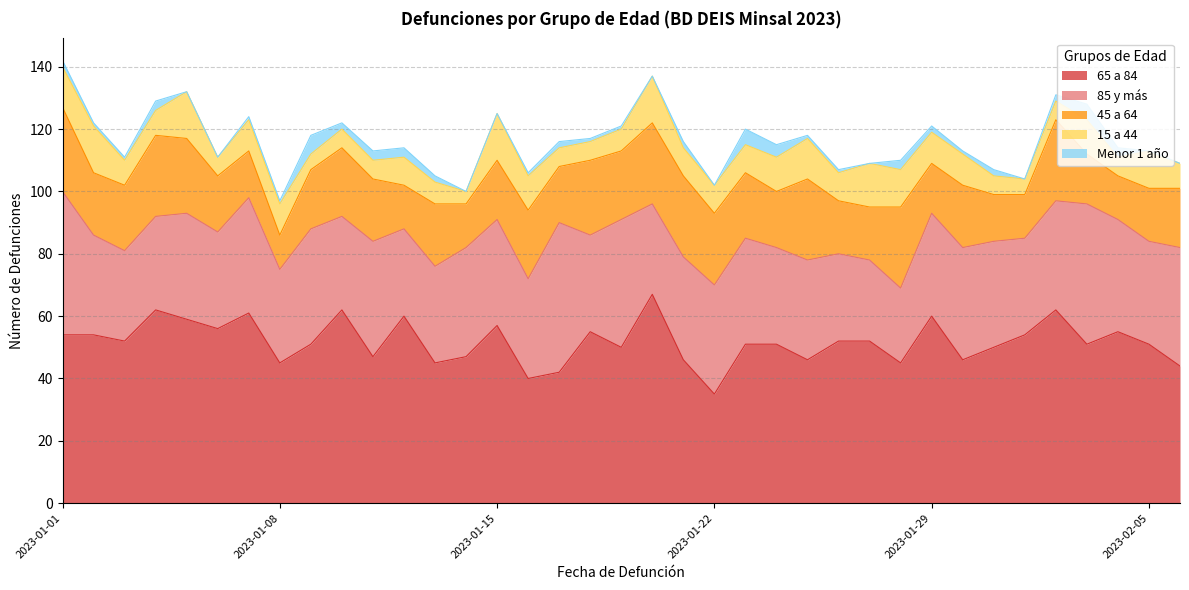

What is the sum of all 45 a 64 values?

733